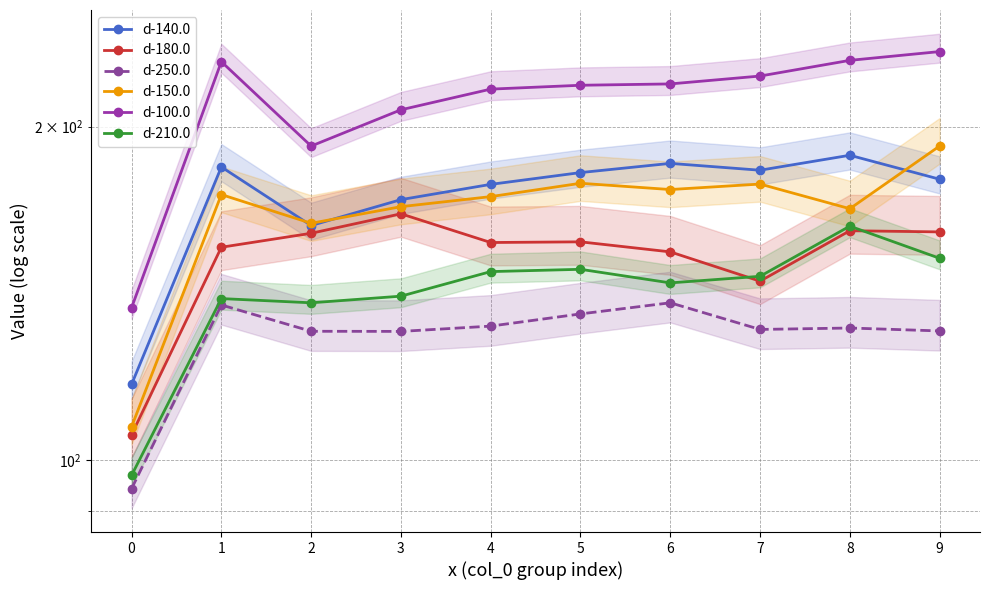

Between 2 and 8, which series saw the biggest shift?

d-100.0